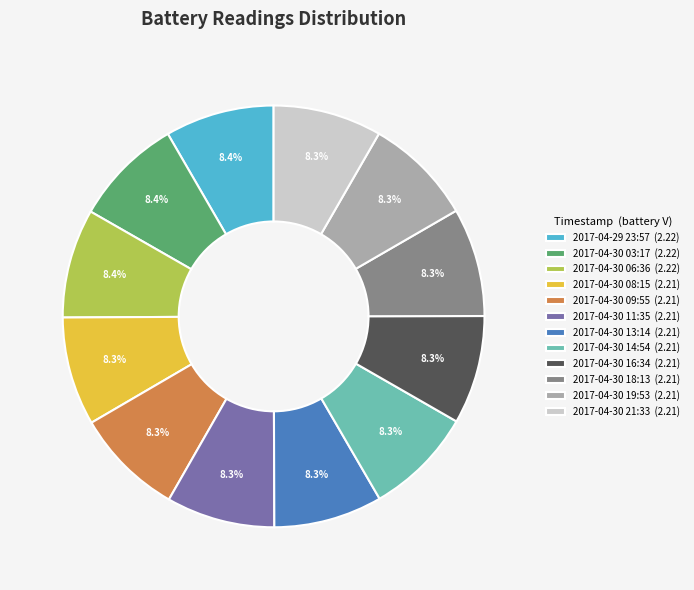

What is the ratio of the value at 2017-04-30 08:15 (2.21) to the value at 2017-04-30 03:17 (2.22)?

1.0